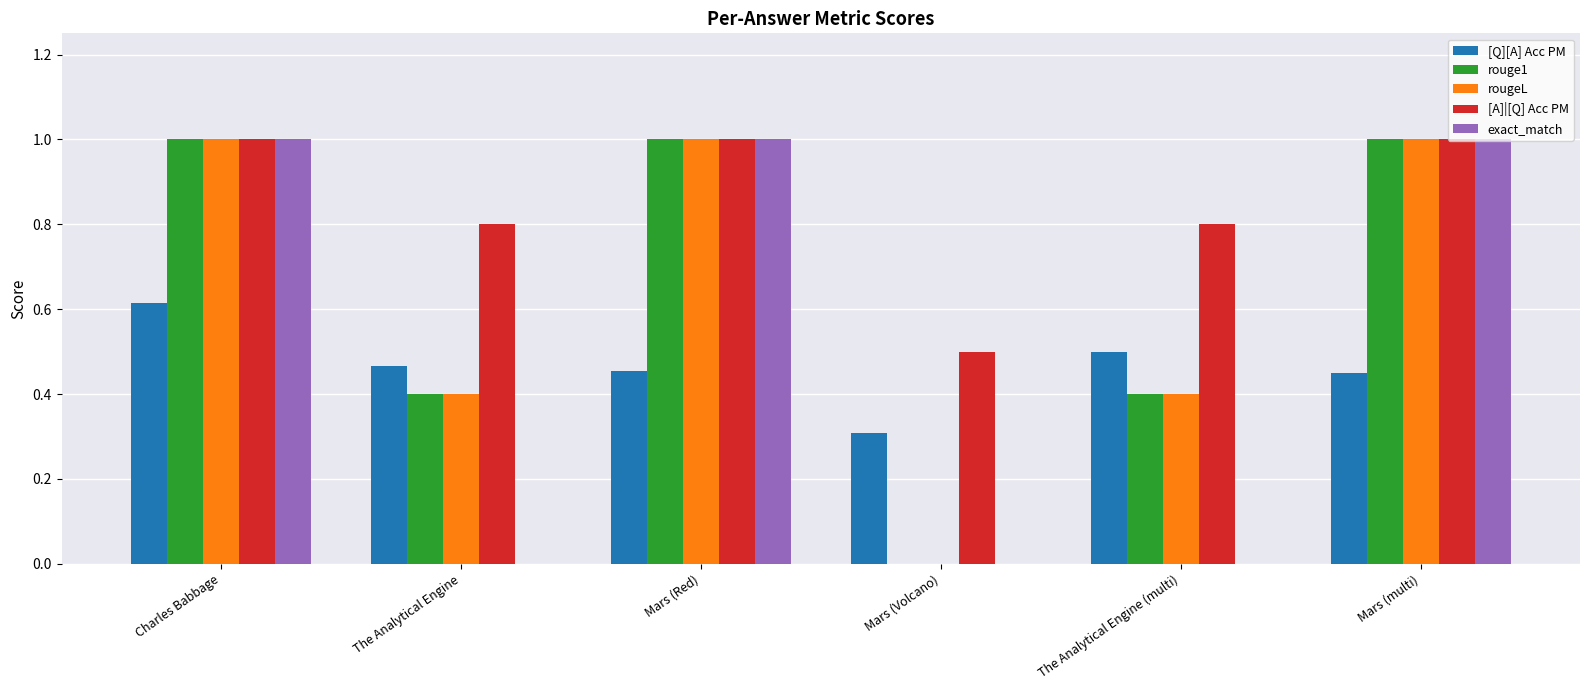

The value of exact_match at Charles Babbage is 1.7. True or false?

False